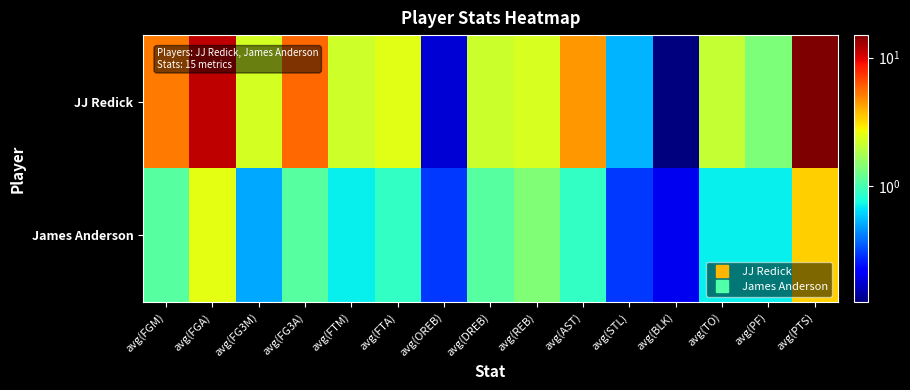

Which series has the widest spread of values?

JJ Redick